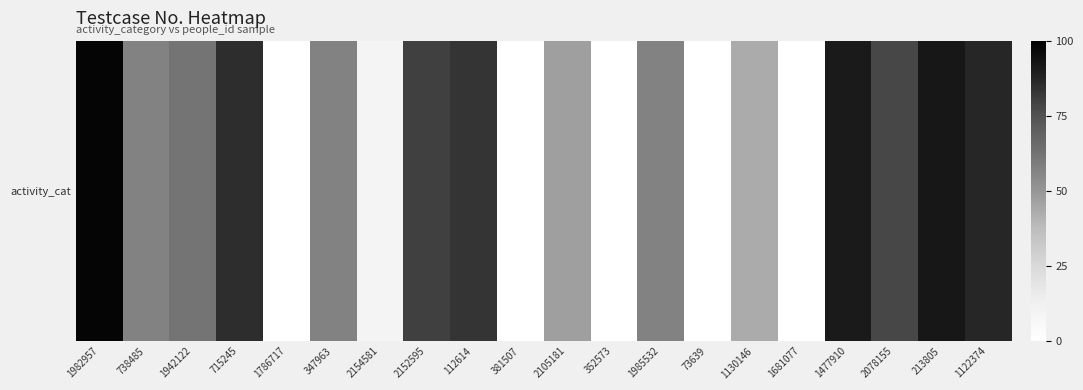

Between 2078155 and 738485, which is larger?

2078155